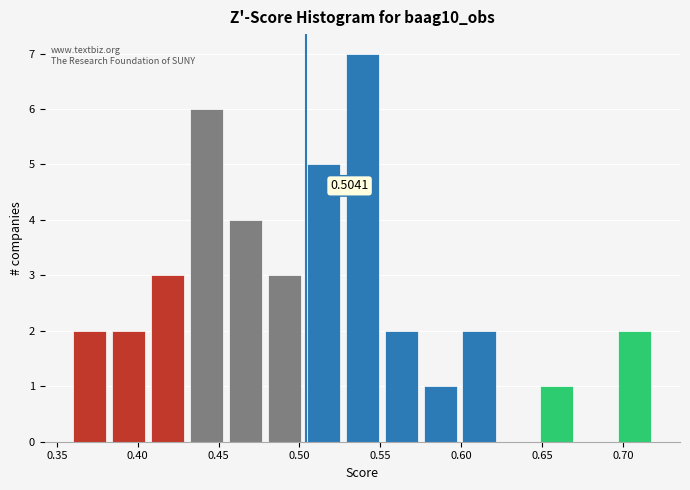

Over which range of the x-axis is the bar tallest?

0.525 to 0.550